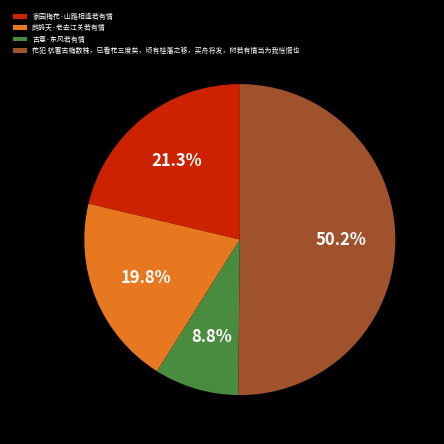

What is the largest slice in the pie chart?

花犯 杭署古梅数株，已看花三度矣，顷有桂藩之移，买舟将发，树若有情当为我怅惘也